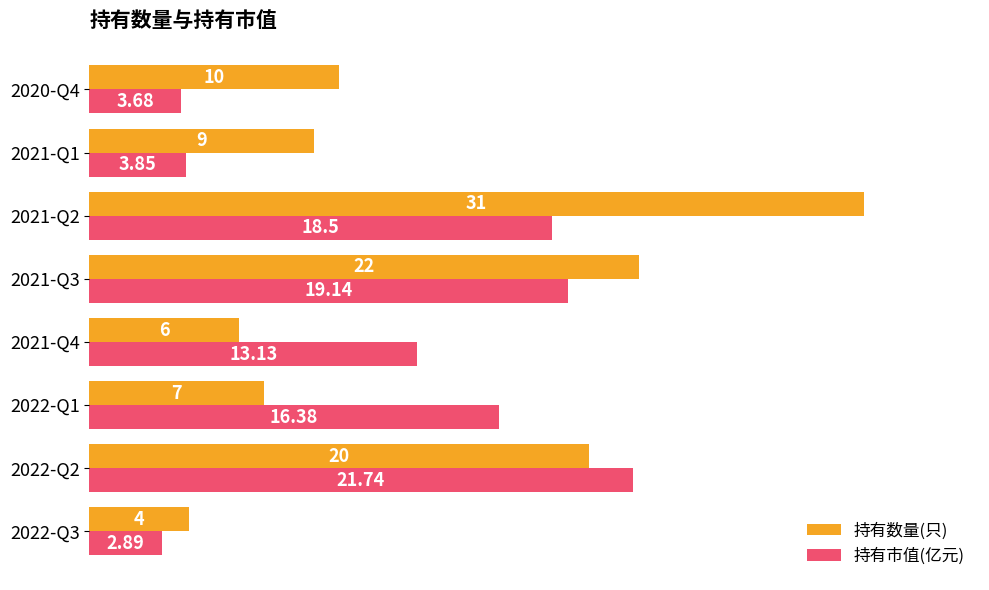

What is the average value of the 持有市值(亿元) series?

12.4